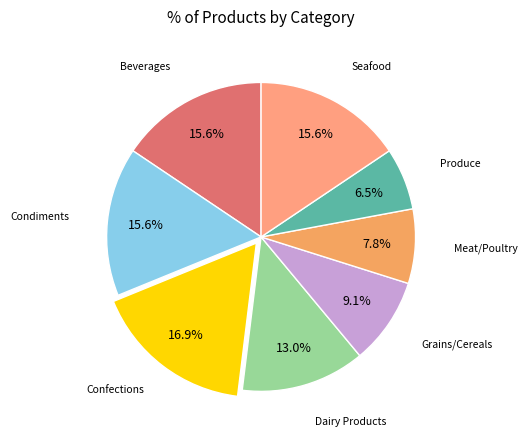

Count the number of slices in the pie.

8